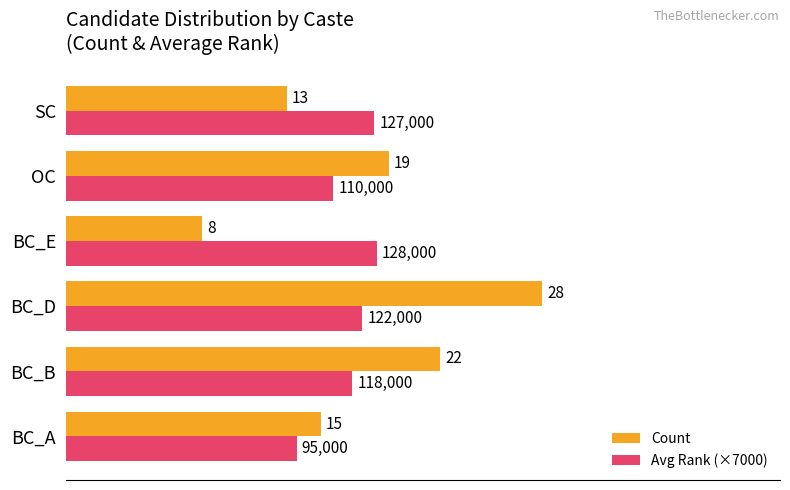

Which category has the lowest value in the Count series?

BC_E